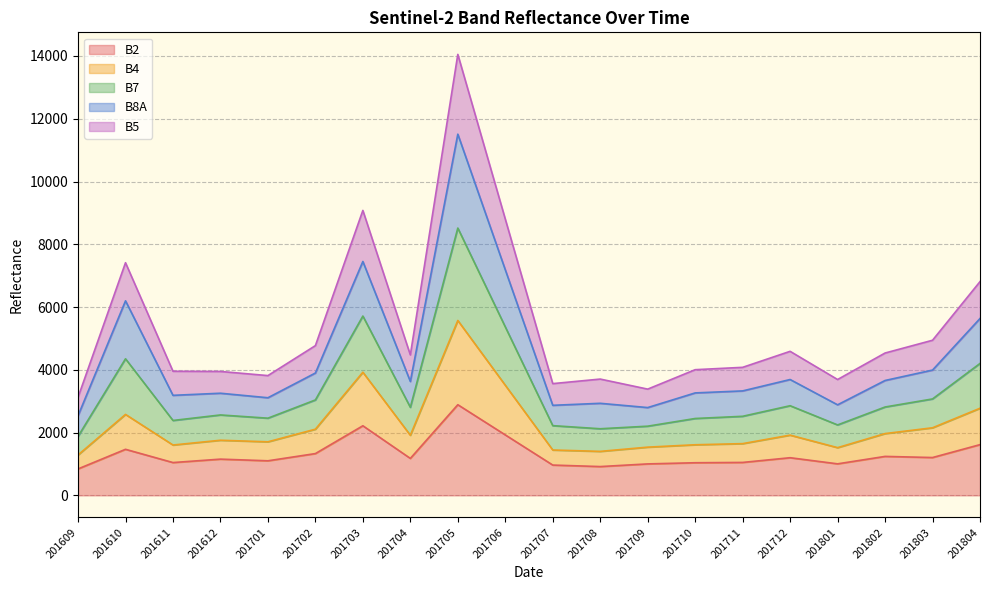

At which label does B2 reach its peak?

201705